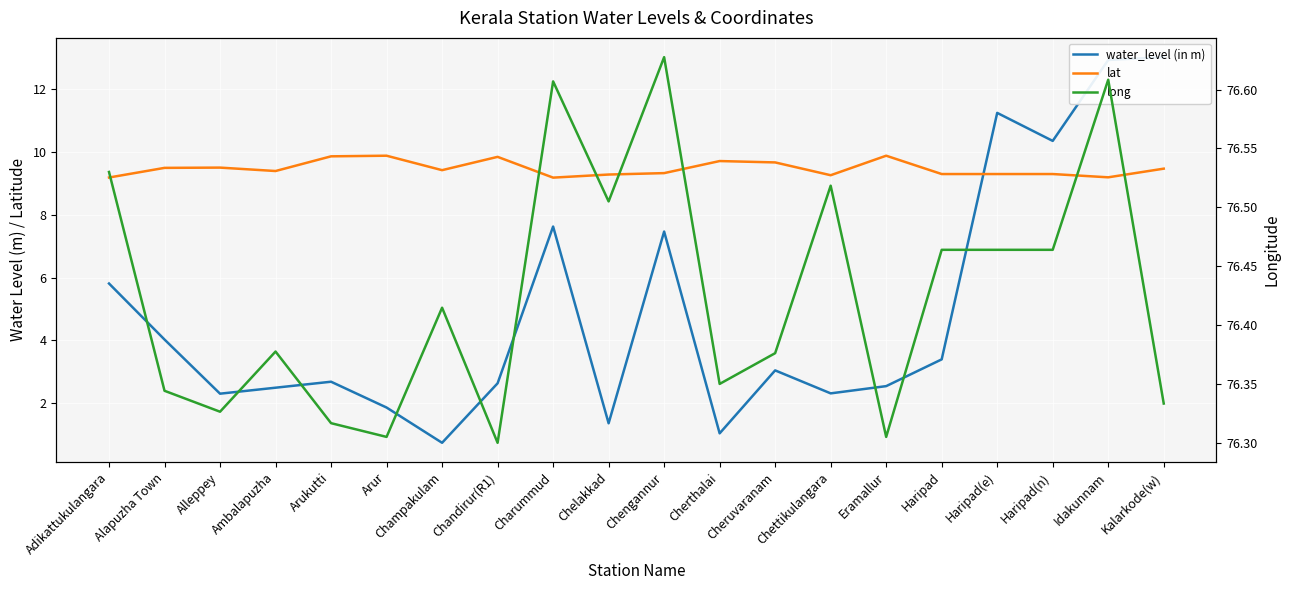

How many lines are shown in the chart?

3